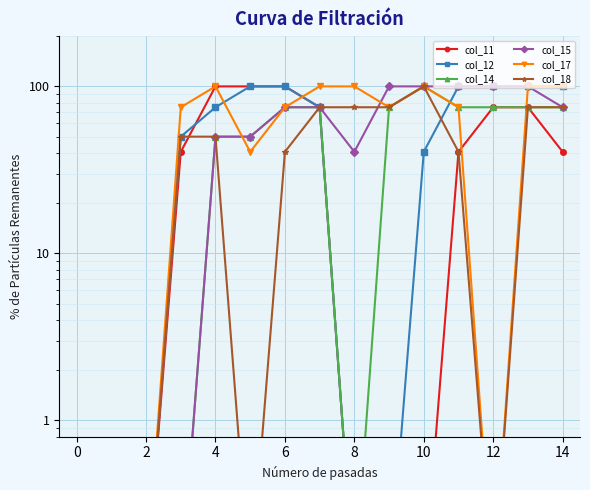

Which series ends up on top after the final intersection of col_12 and col_17?

col_12